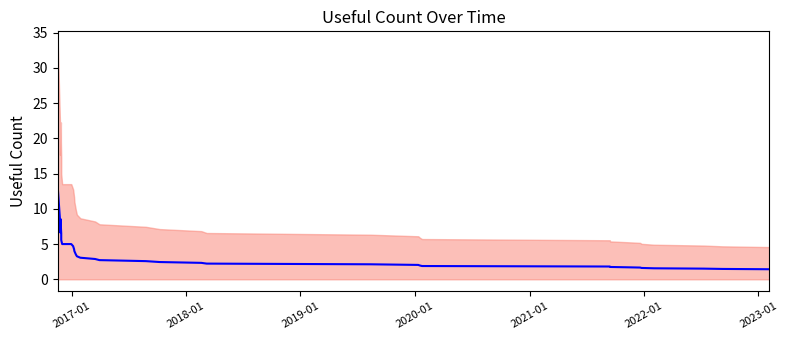

The chart shows a value of 1.6 at 13. True or false?

False